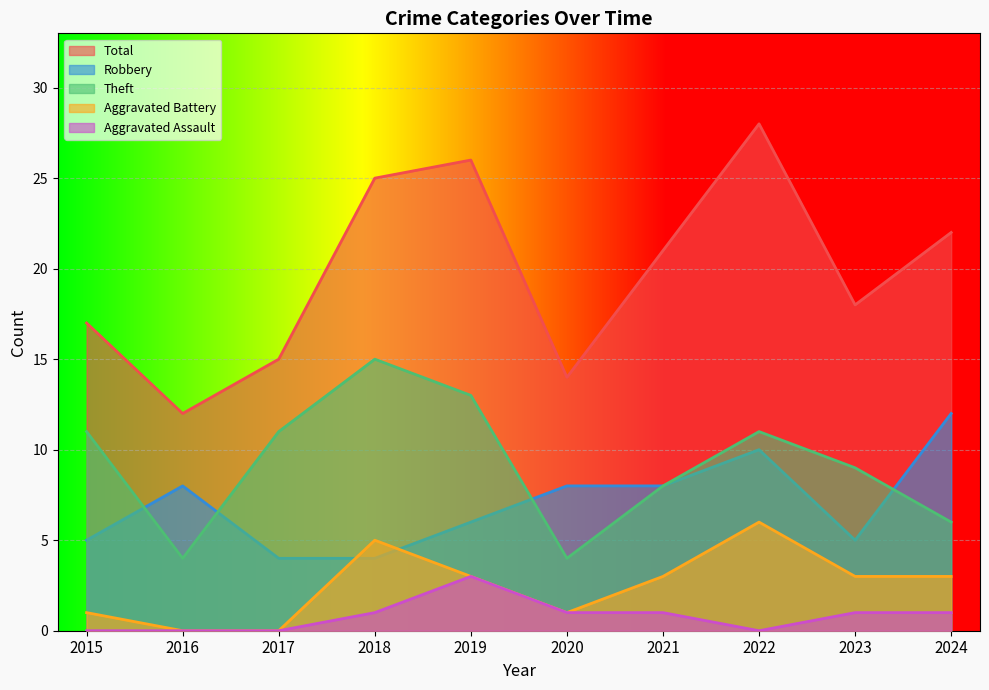

True or false: Theft has more than 0 points higher than both neighbors.

True